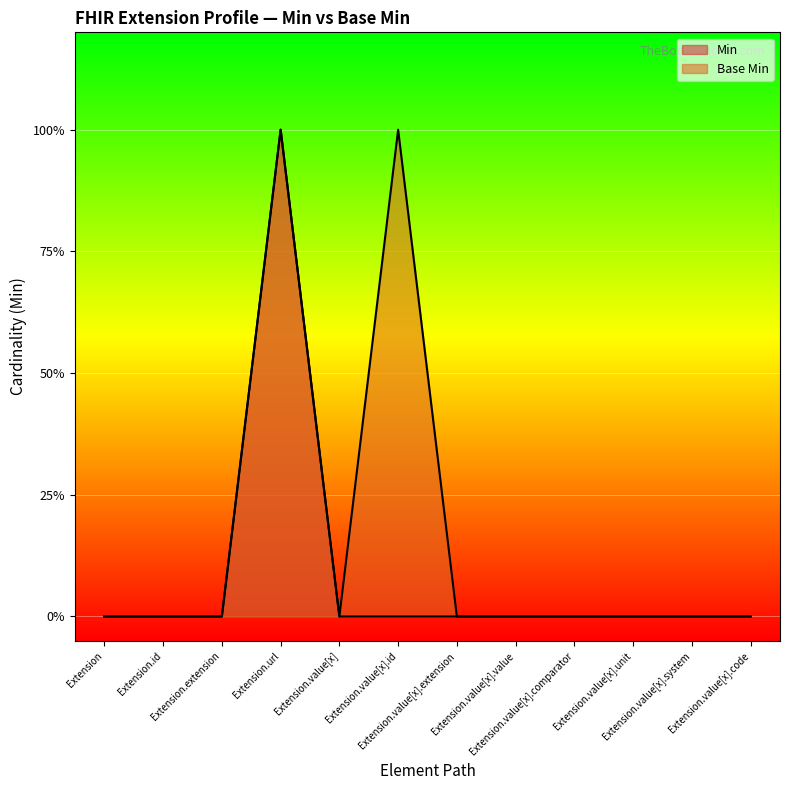

True or false: Base Min has a value of 0 at Extension.value[x].unit.

True